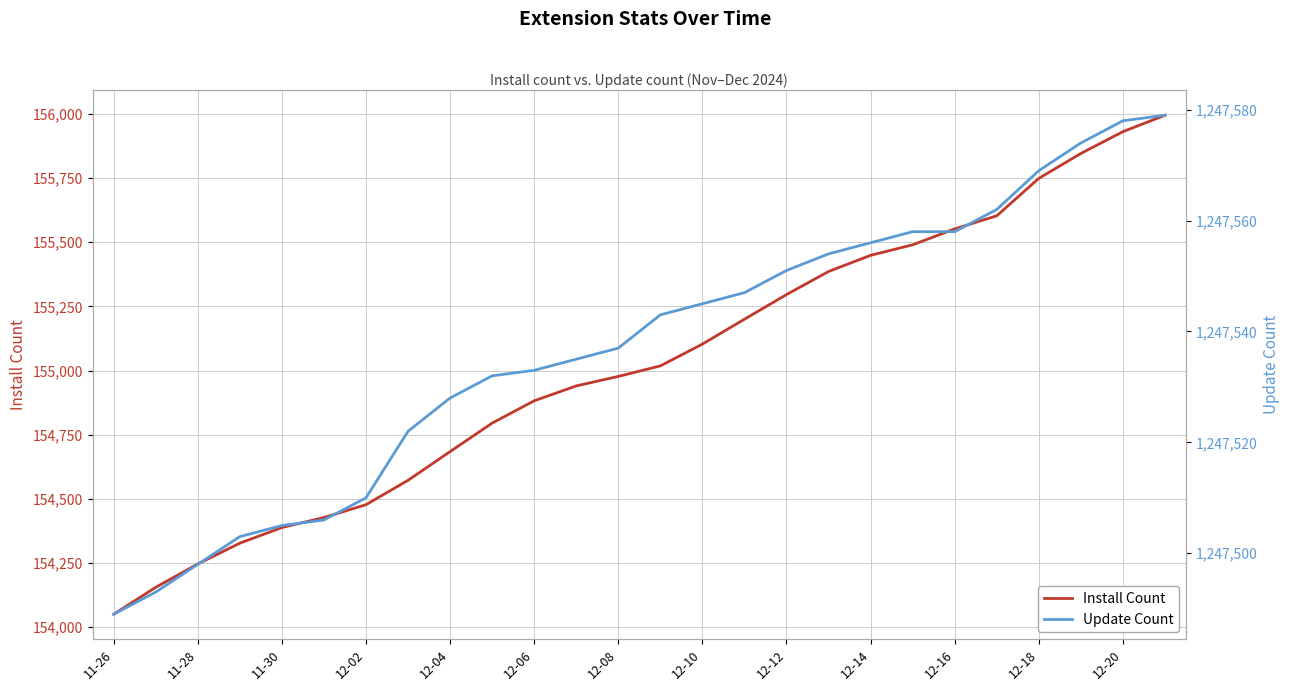

What is the lowest value of the Install Count series?

154050